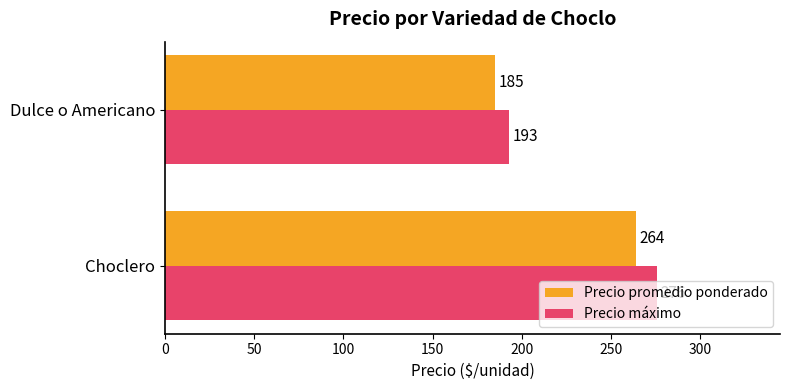

Where is Precio promedio ponderado nearest to the value 224?

Dulce o Americano